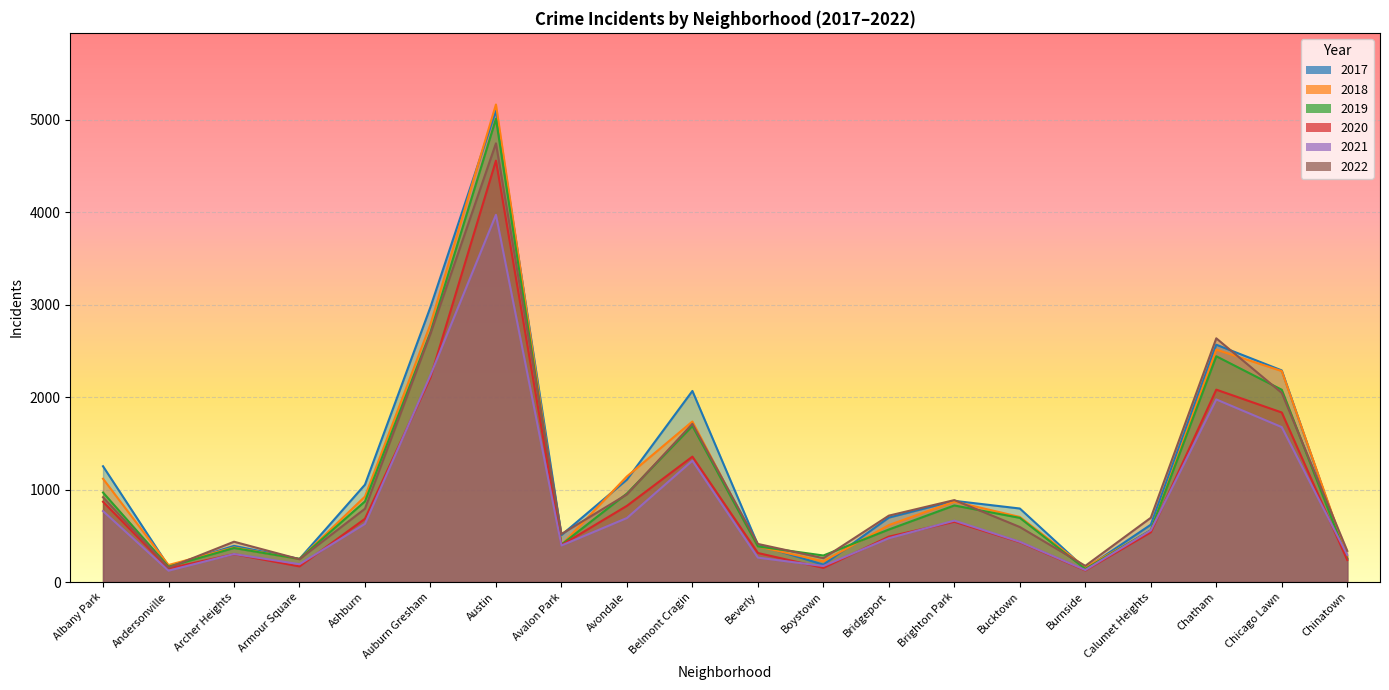

True or false: 2022 has a value of 948 at Avondale.

True